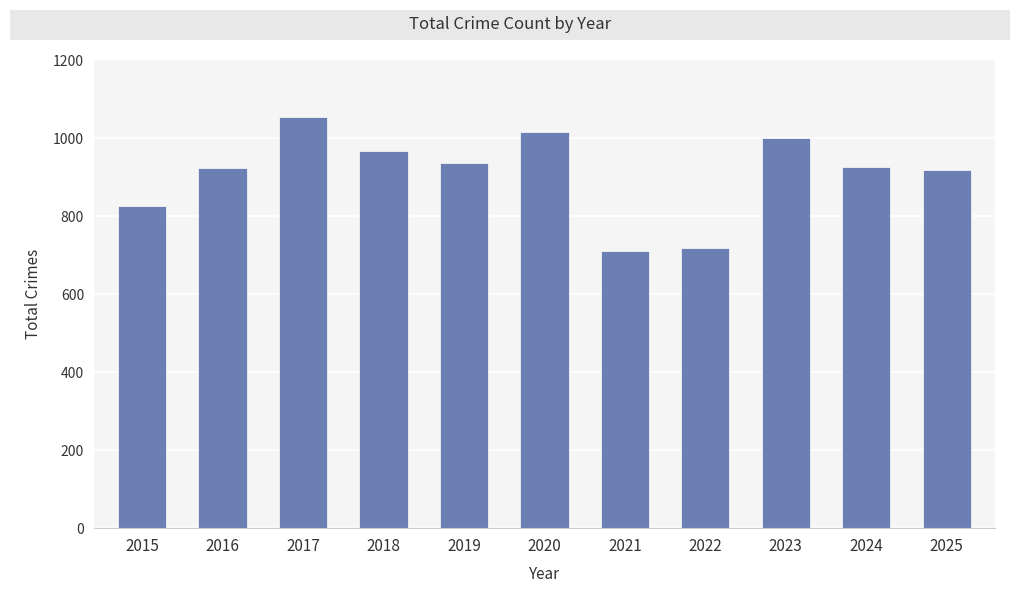

The value at 2018 is 967. True or false?

True